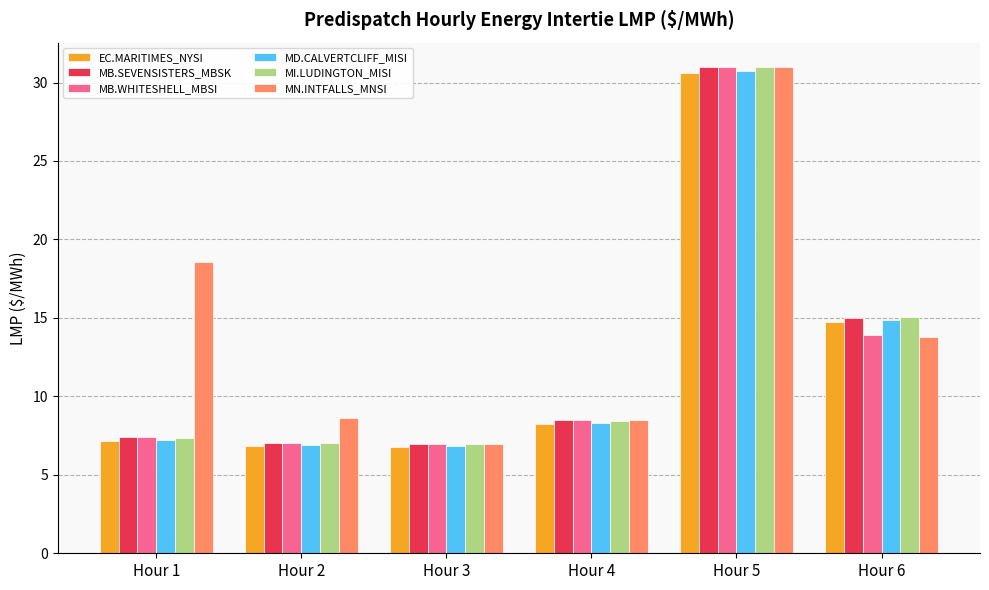

At which category is the sum across all series the highest?

Hour 5